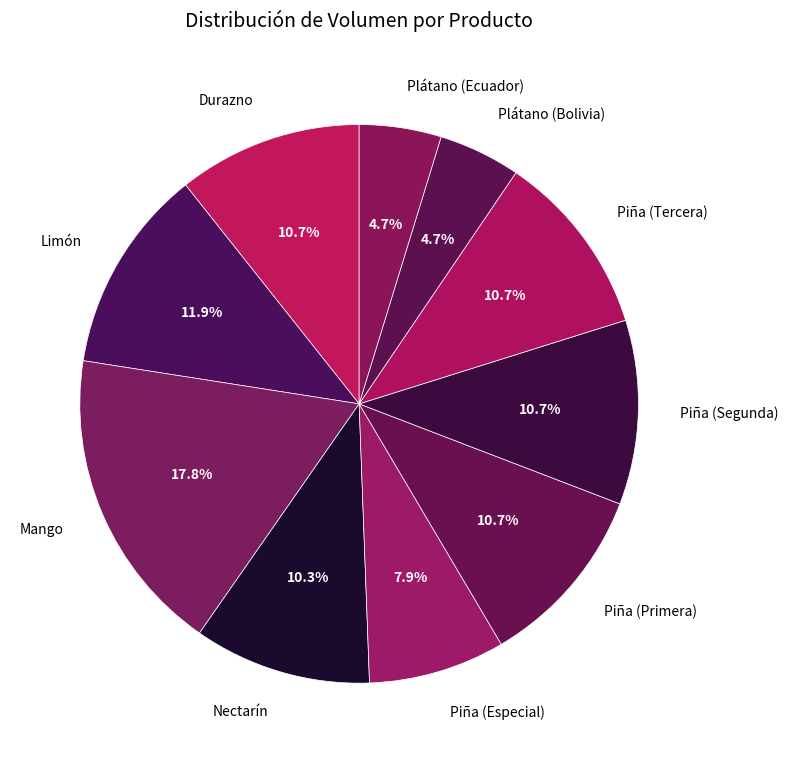

What portion of the pie excludes Mango?

82.2%